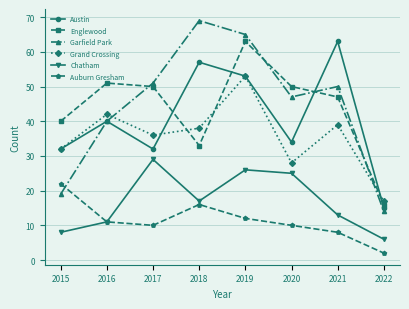

At which label is Garfield Park closest to 41?

2016